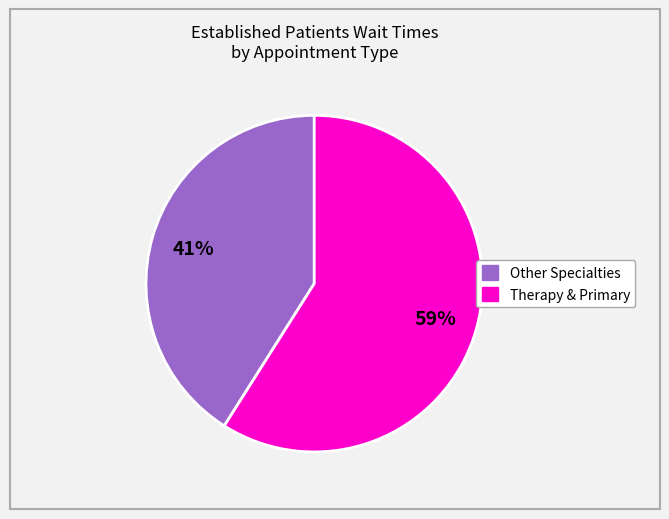

Is there a majority slice in this chart?

Yes